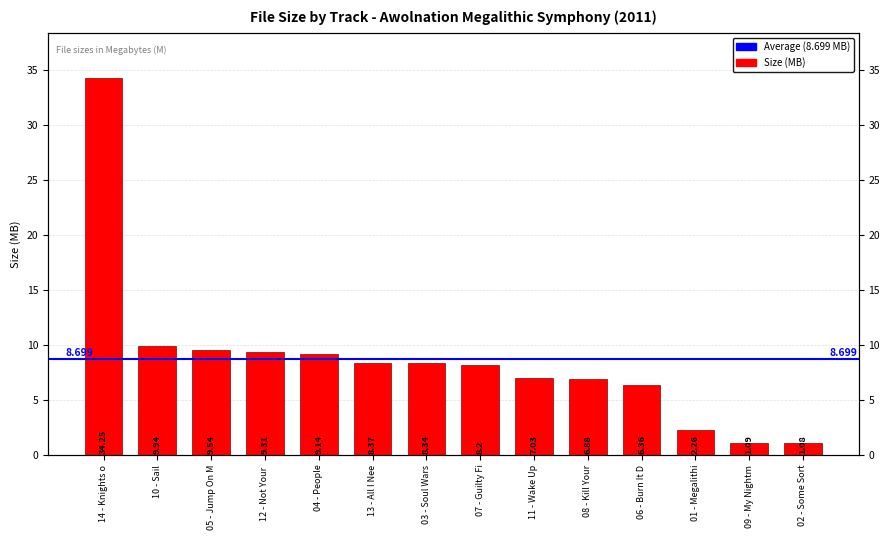

Where is the data nearest to the value 17?

10 - Sail